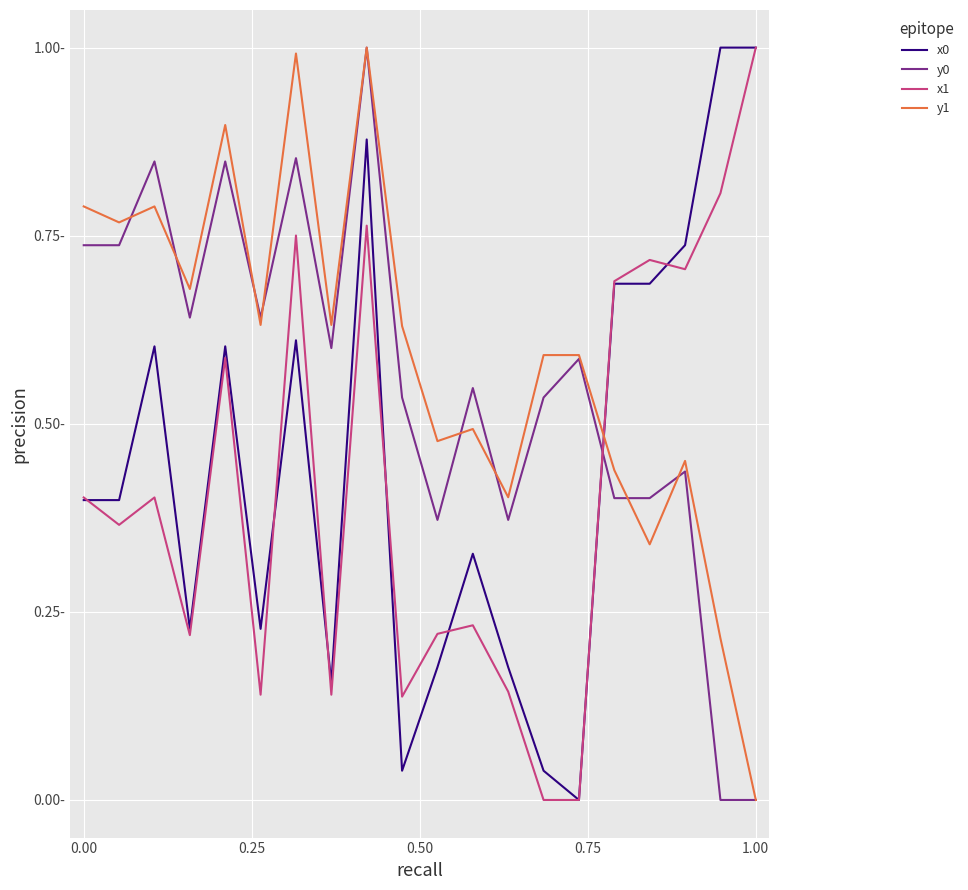

After their last crossing, which series has the higher values: y0 or x1?

x1